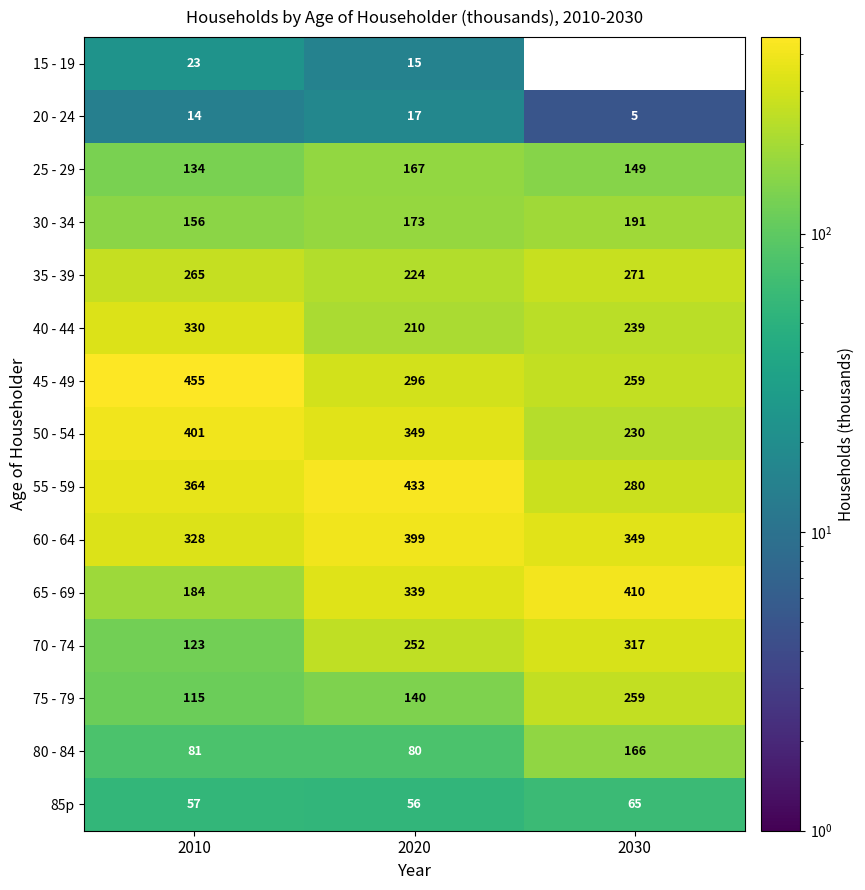

What is the sum of the 35 - 39 values at 2030 and 2010?

536